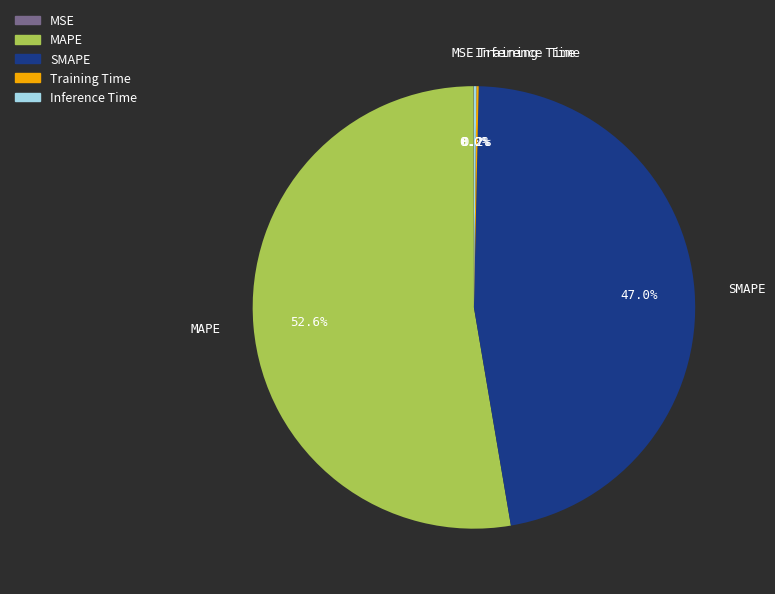

Between MAPE and SMAPE, which is larger?

MAPE